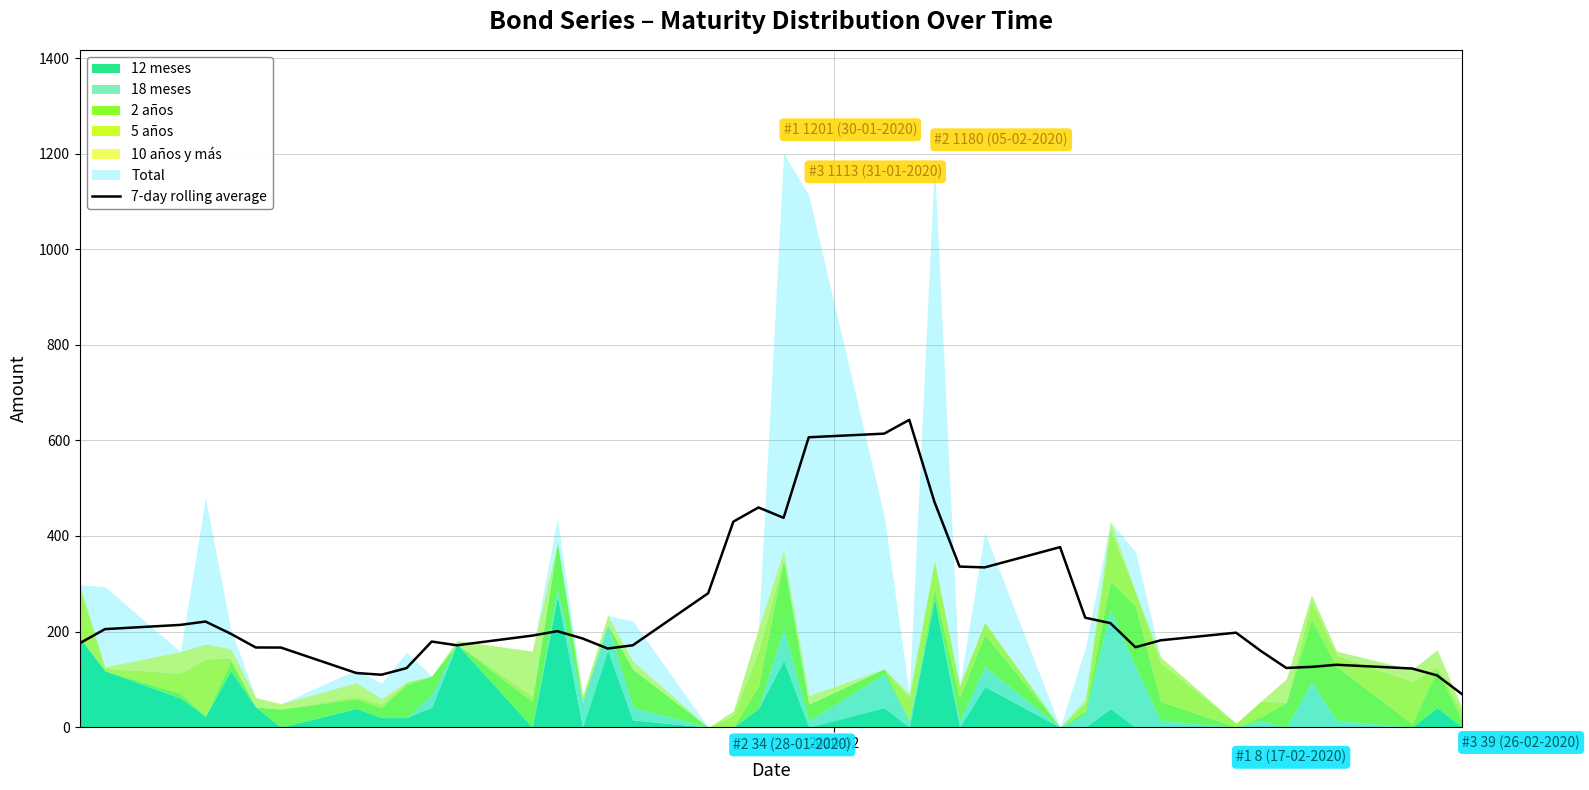

What is the lowest value of the 7-day rolling average series?

68.7